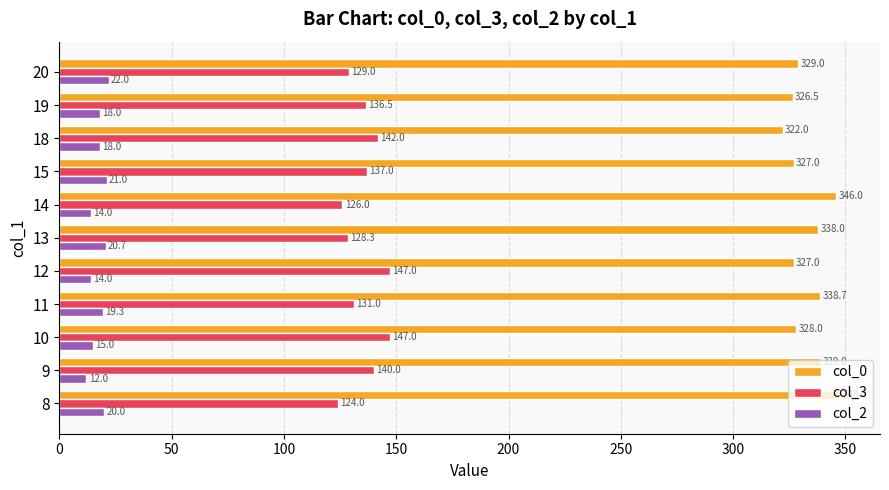

Where is col_0 nearest to the value 335?

13